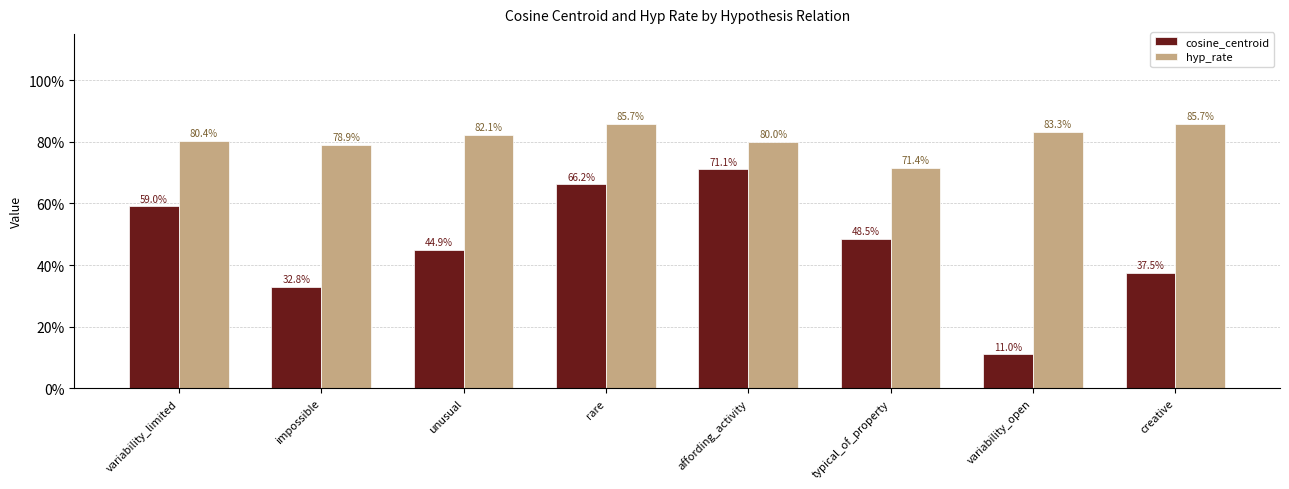

What position from the right is impossible?

7